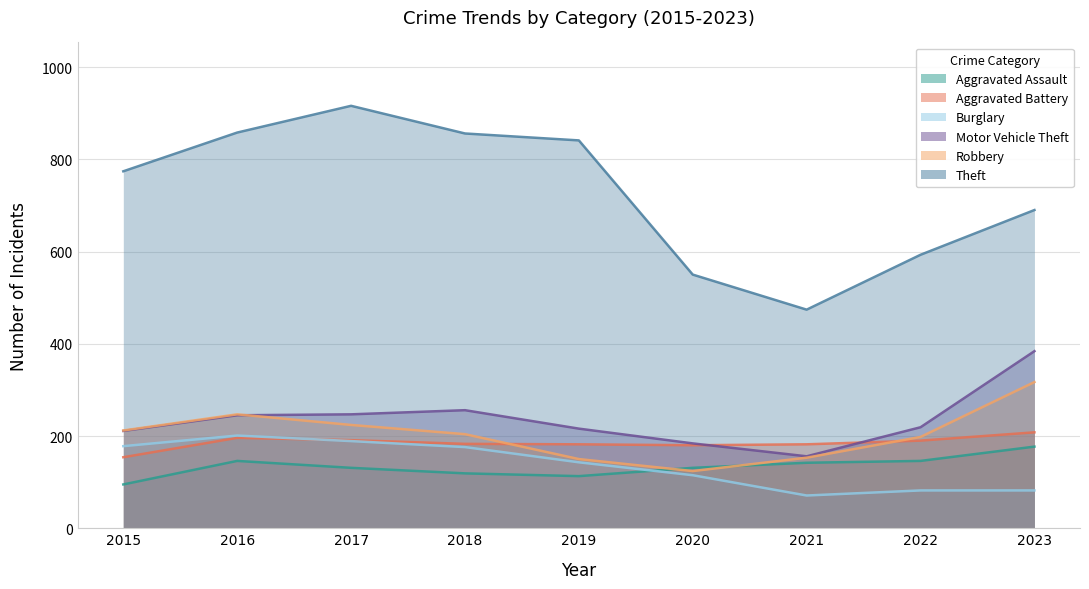

What value does the Motor Vehicle Theft series have at 2018?

256